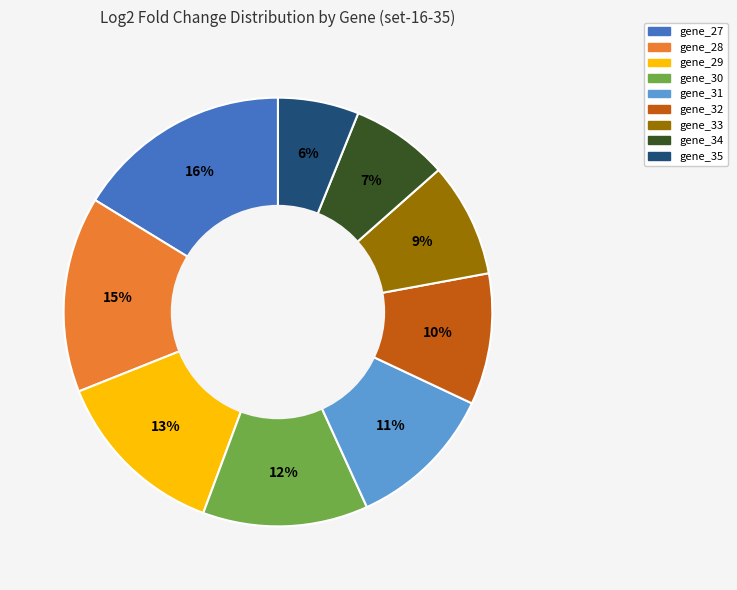

How many slices are in this pie chart?

9